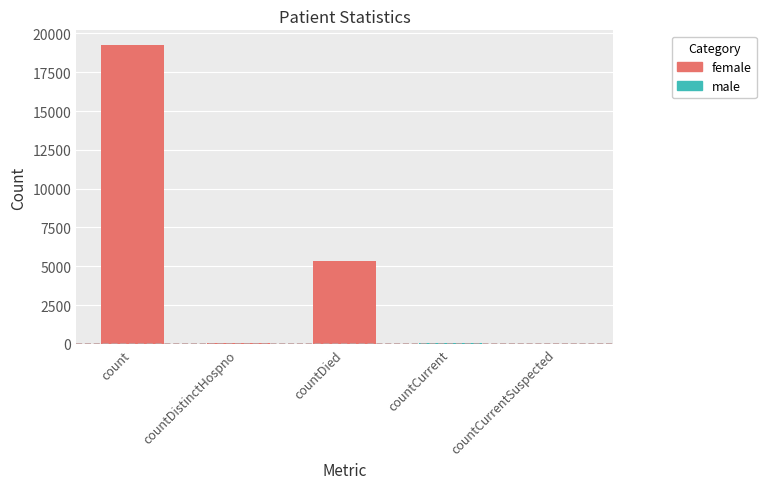

Are the bars horizontal?

No